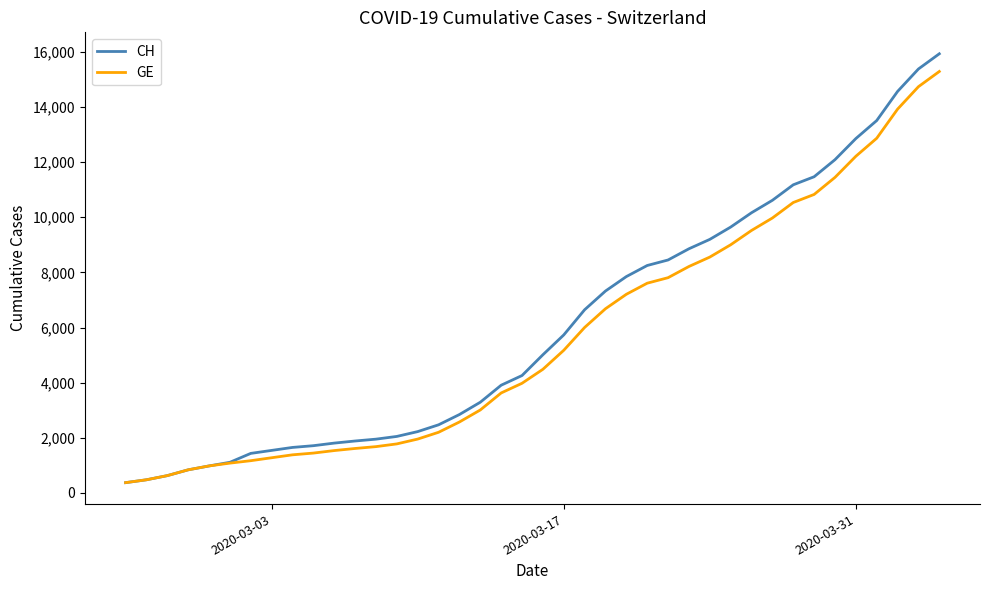

What is the minimum value for GE?

375